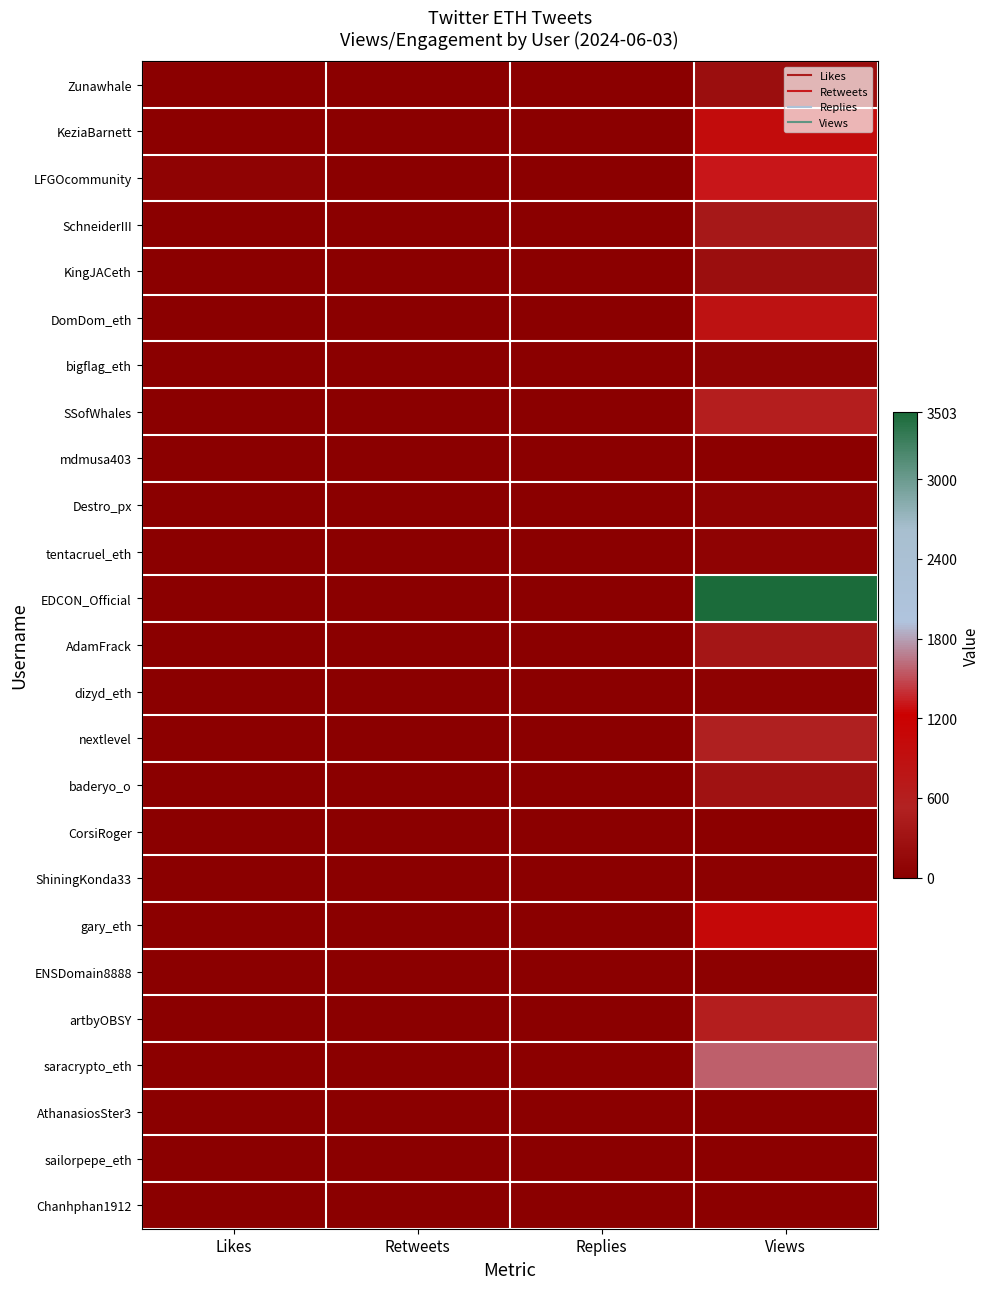

At which category is the sum across all series the highest?

Views